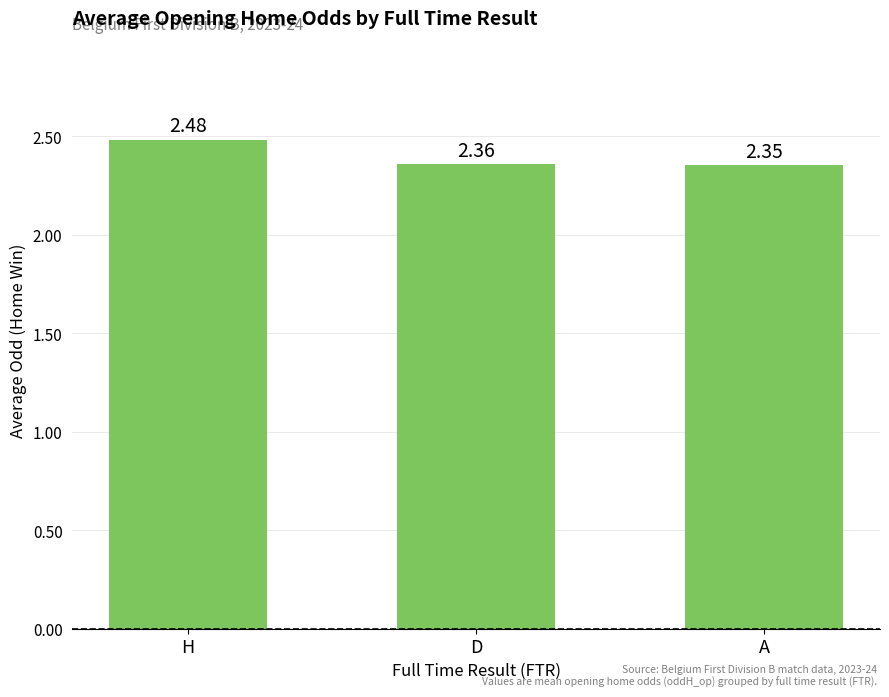

Which category has the highest value across all series?

H